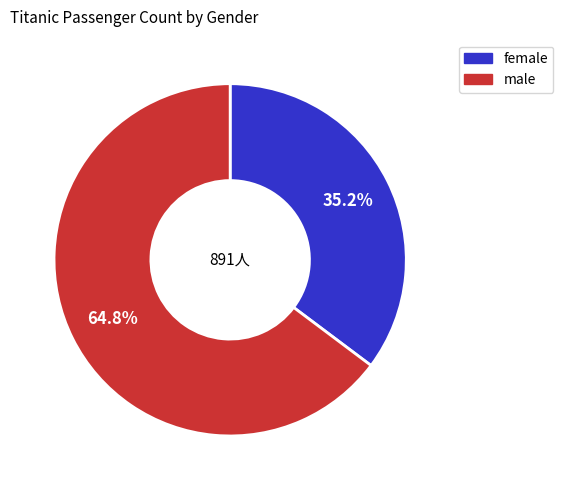

Rank the categories by value from lowest to highest.

female, male